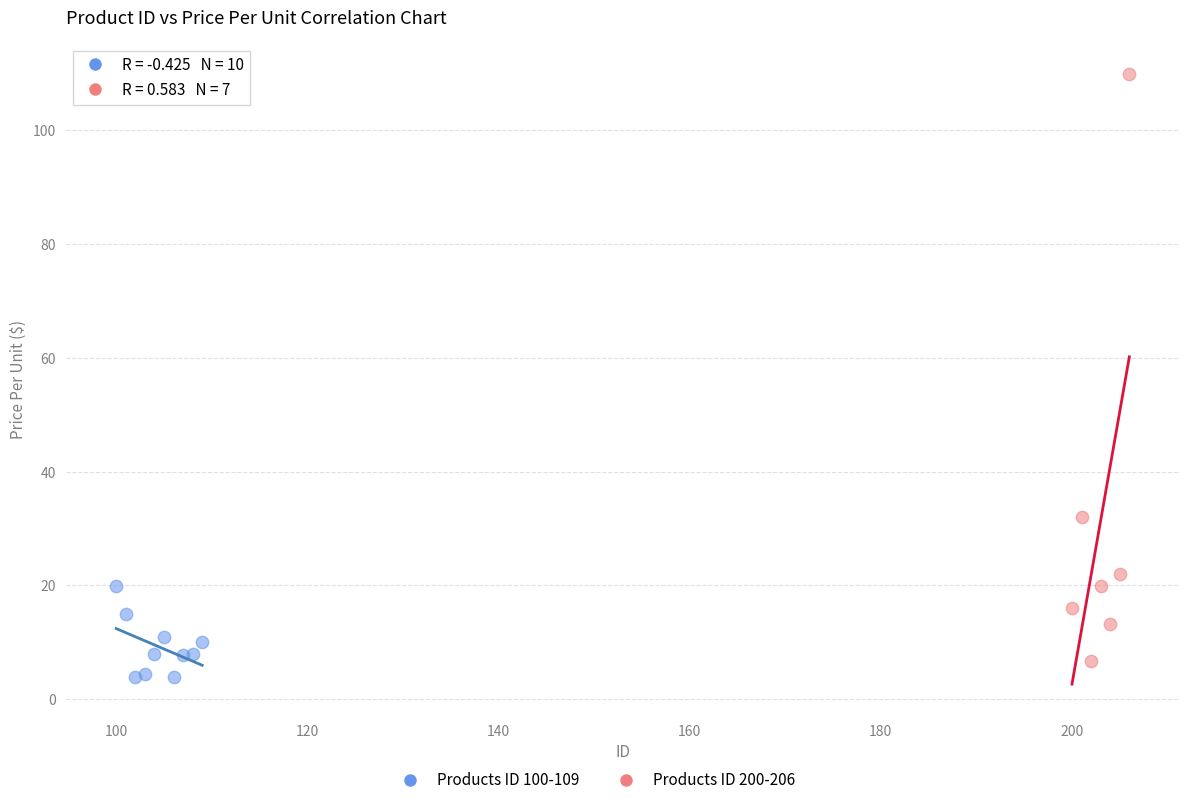

Which series reaches the maximum Y coordinate?

Products ID 200-206